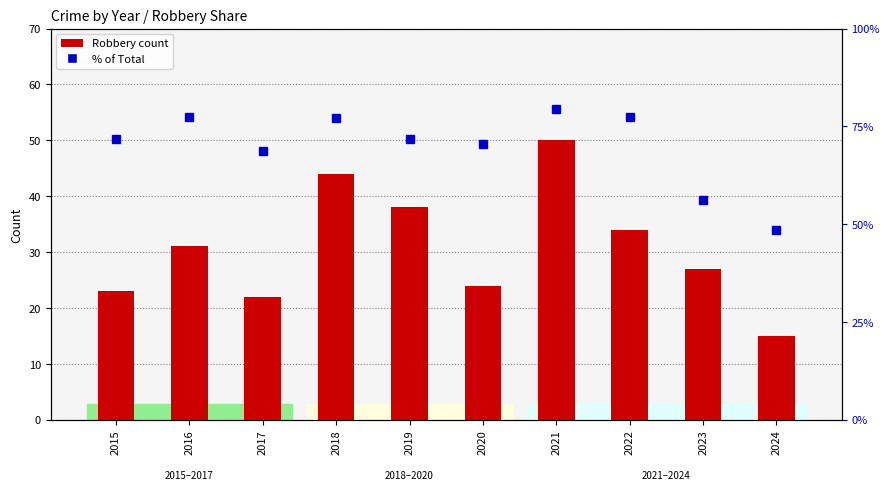

The value of Robbery count at 2021 is 50.0. True or false?

True